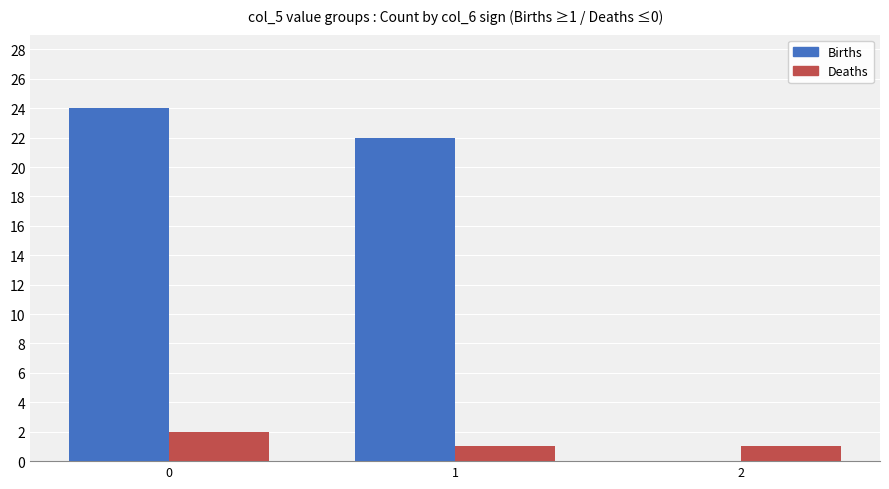

Count the number of data series in this chart.

2